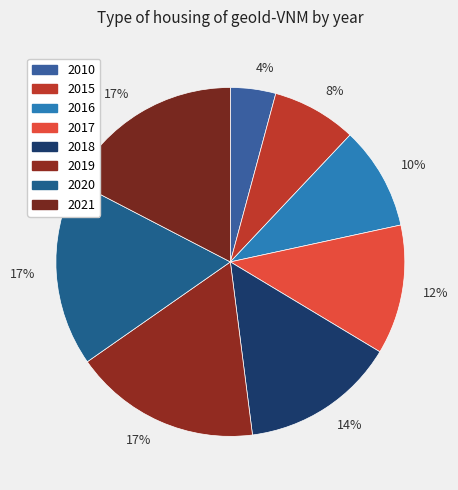

Rank the categories by value from highest to lowest.

2021, 2019, 2020, 2018, 2017, 2016, 2015, 2010